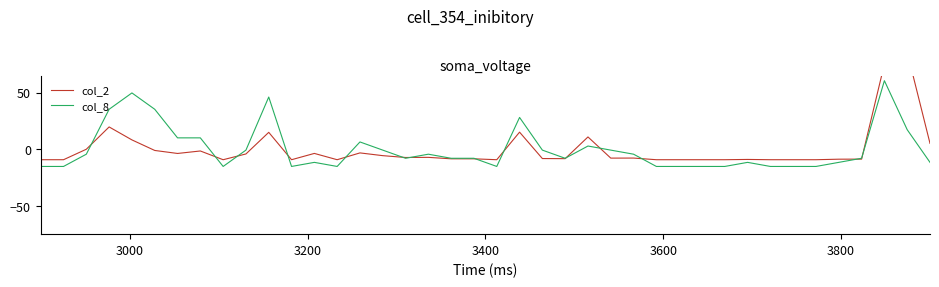

How many lines are shown in the chart?

2